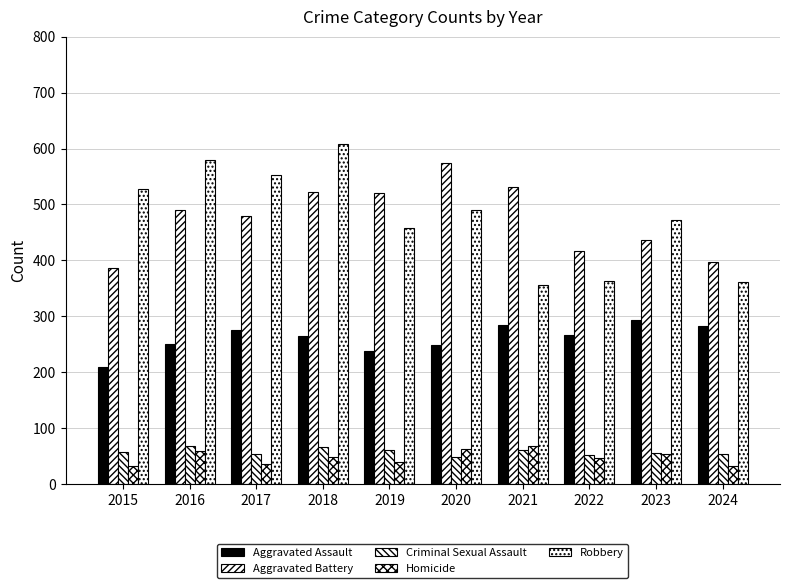

Are the bars grouped side by side (vs. stacked)?

Yes